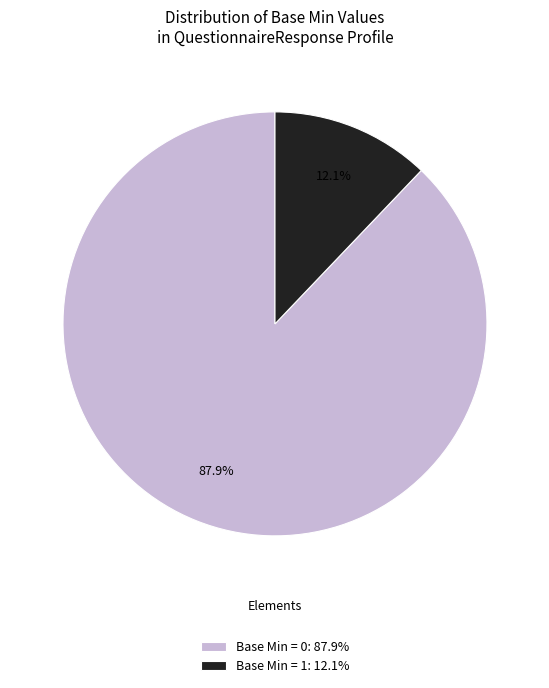

Which category has the biggest portion of the pie?

Base Min = 0: 87.9%